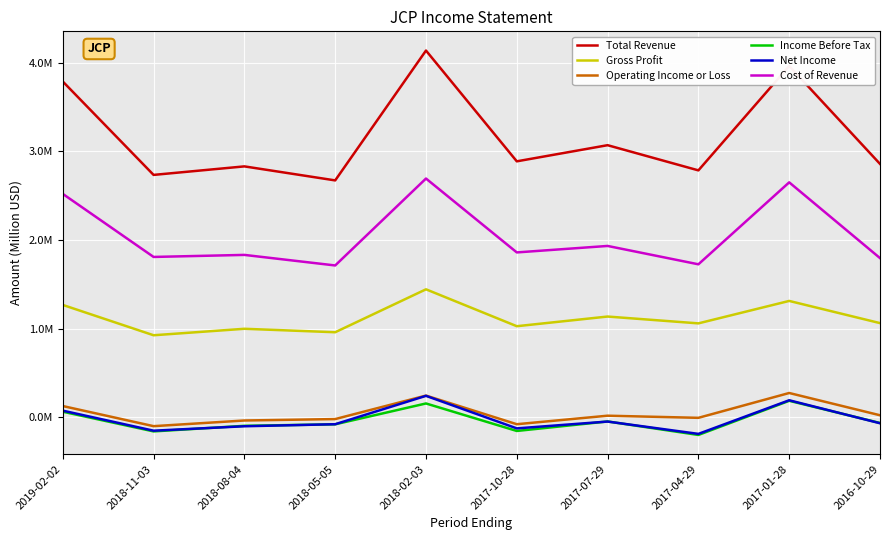

In Total Revenue, how many points are lower than both neighbors (excluding endpoints)?

4